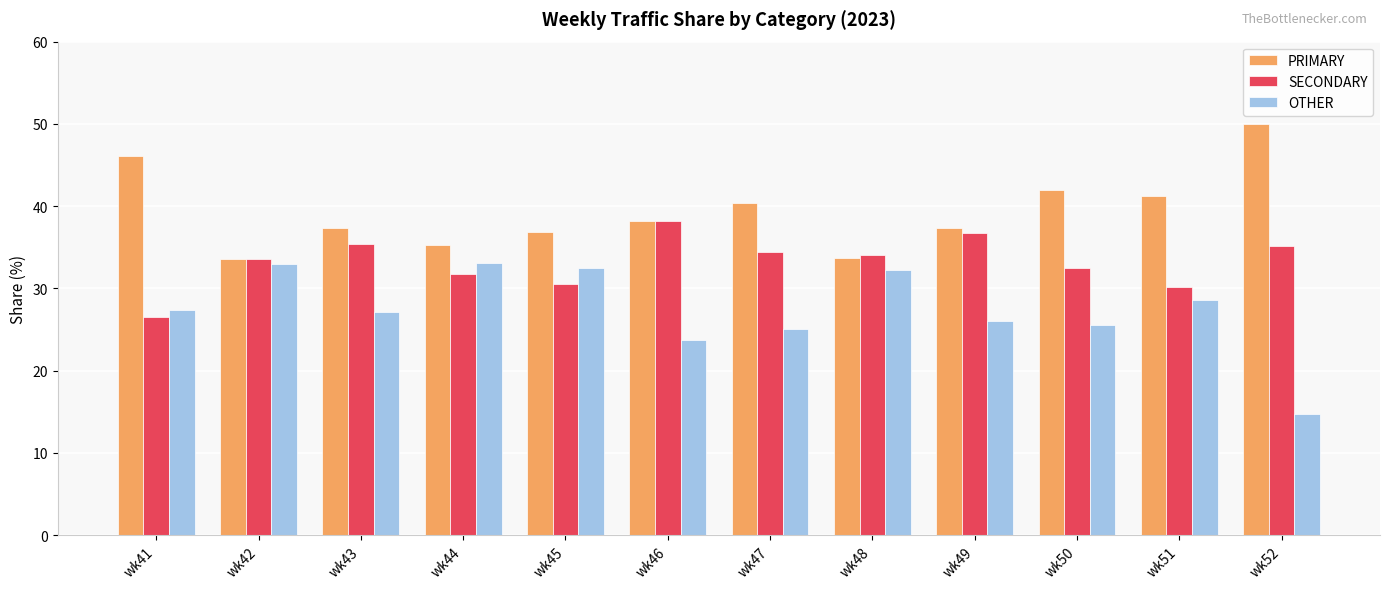

The value of OTHER at wk52 is 14.8. True or false?

True